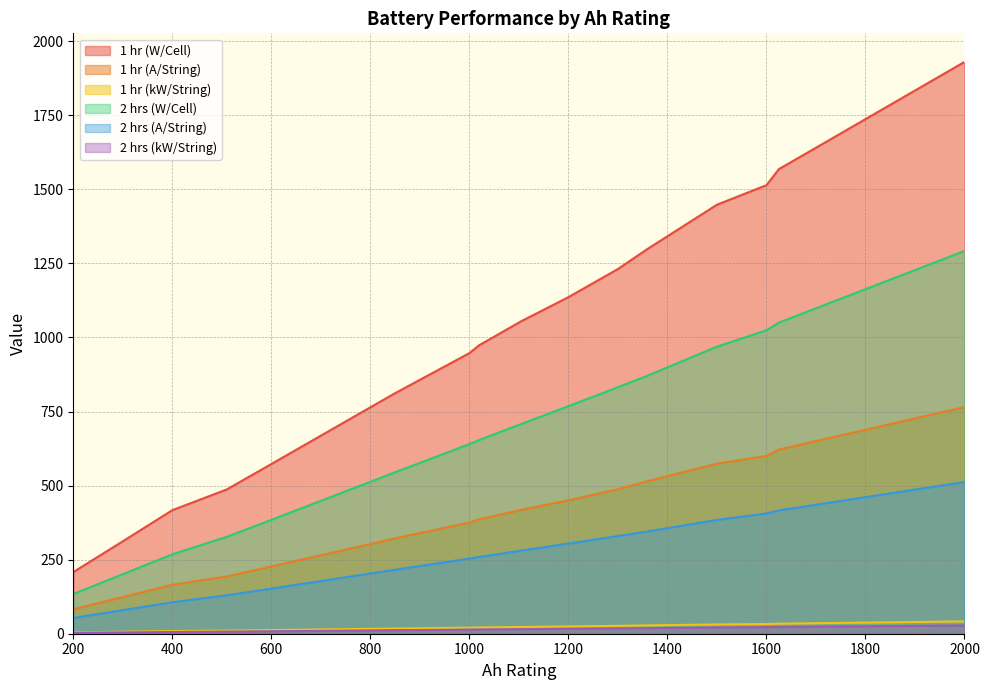

How many series are shown in this chart?

6